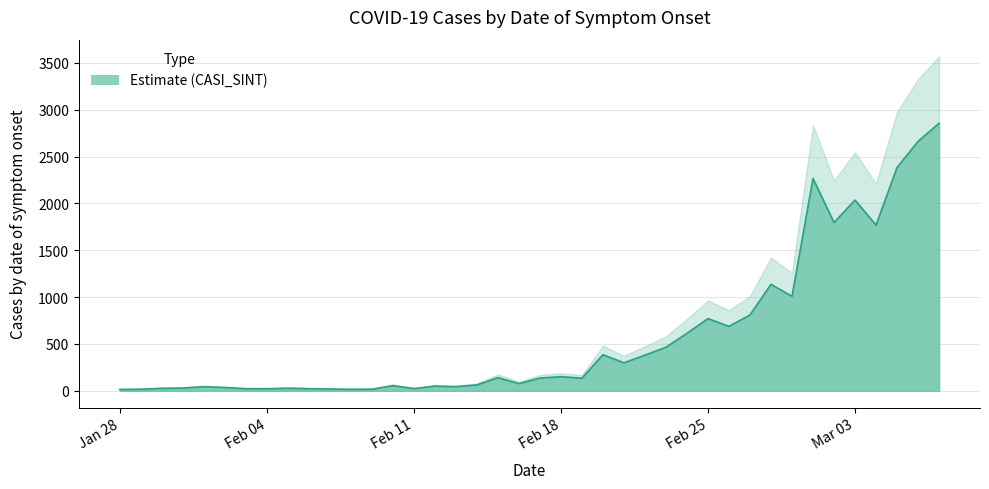

Reading left to right, what are all the values shown in this chart?

14	17	27	29	44	35	23	22	28	23	19	16	17	55	24	50	44	63	140	77	136	151	135	385	299	381	465	614	771	688	810	1137	1008	2267	1796	2036	1769	2383	2662	2856